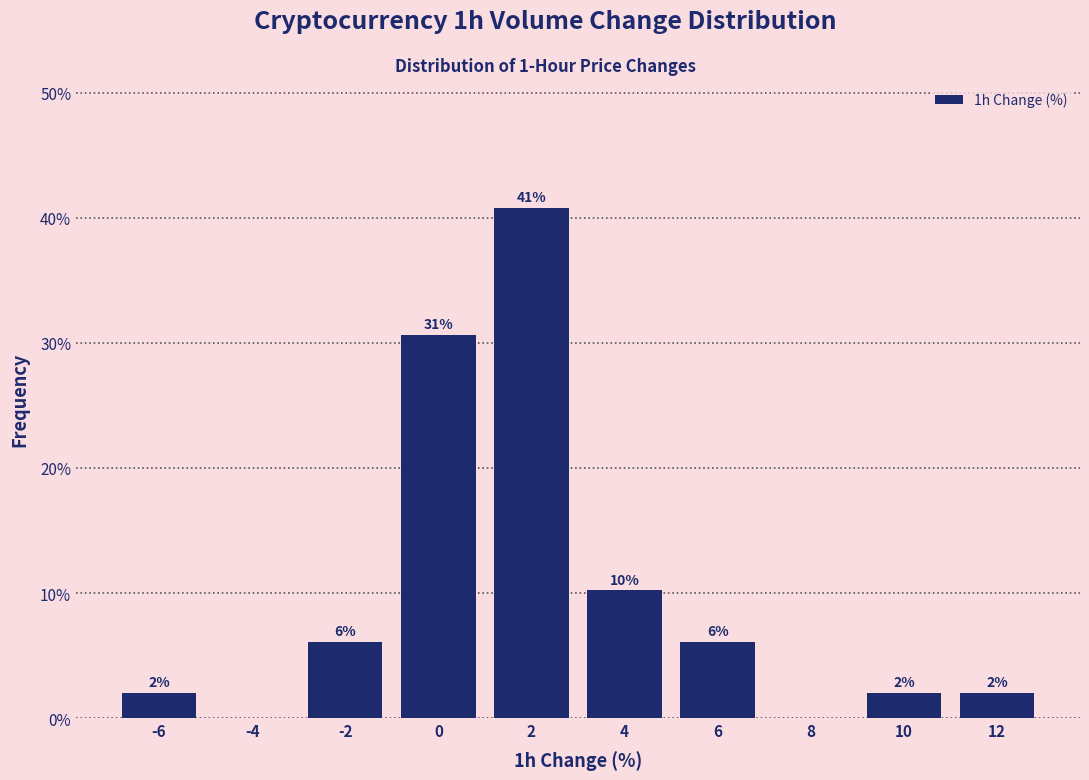

The value at 0 is 30.6. True or false?

True